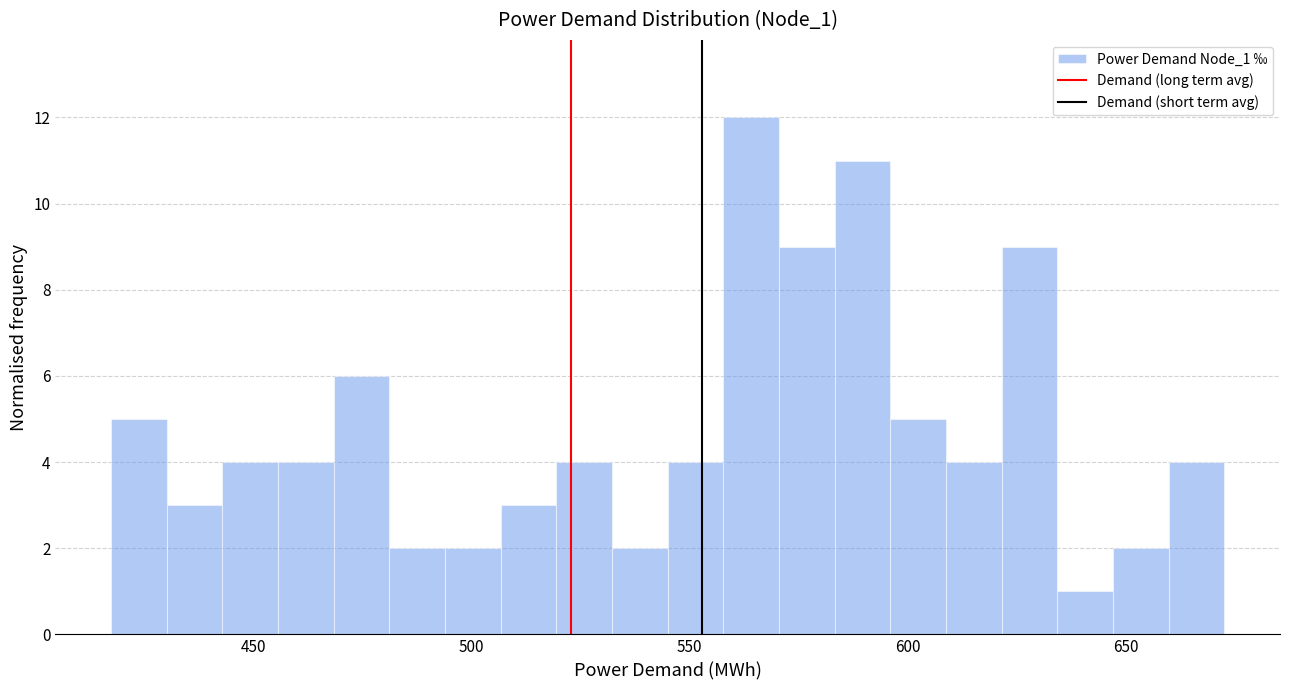

Around what value on the x-axis is the tallest bar? Give the approximate position of its centre, as read against the axis.

565